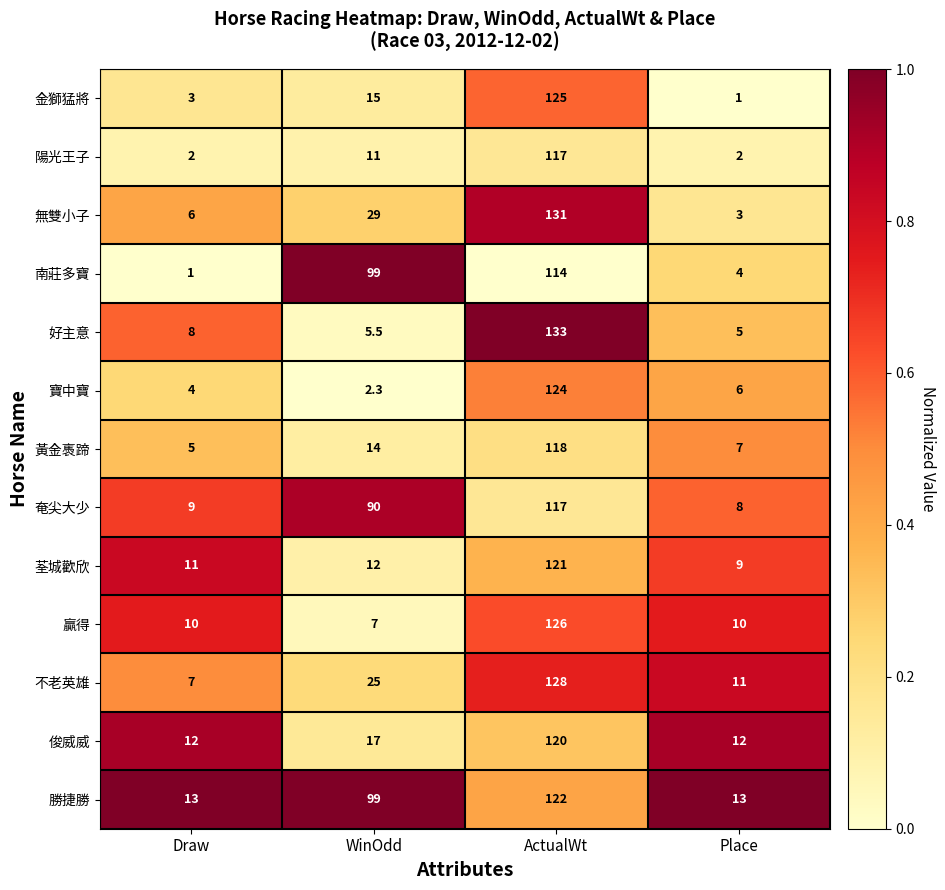

Is it true that 陽光王子 equals 3.3 at Draw?

False